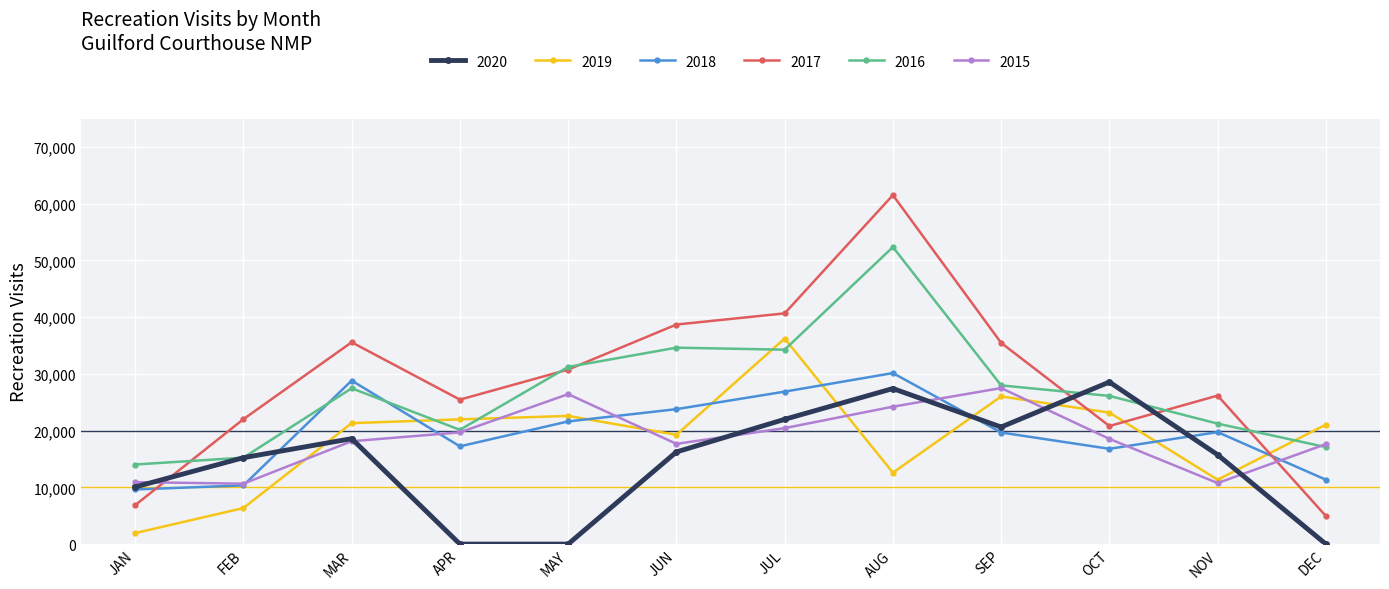

What is the spread (max minus min) of values at OCT?

11770